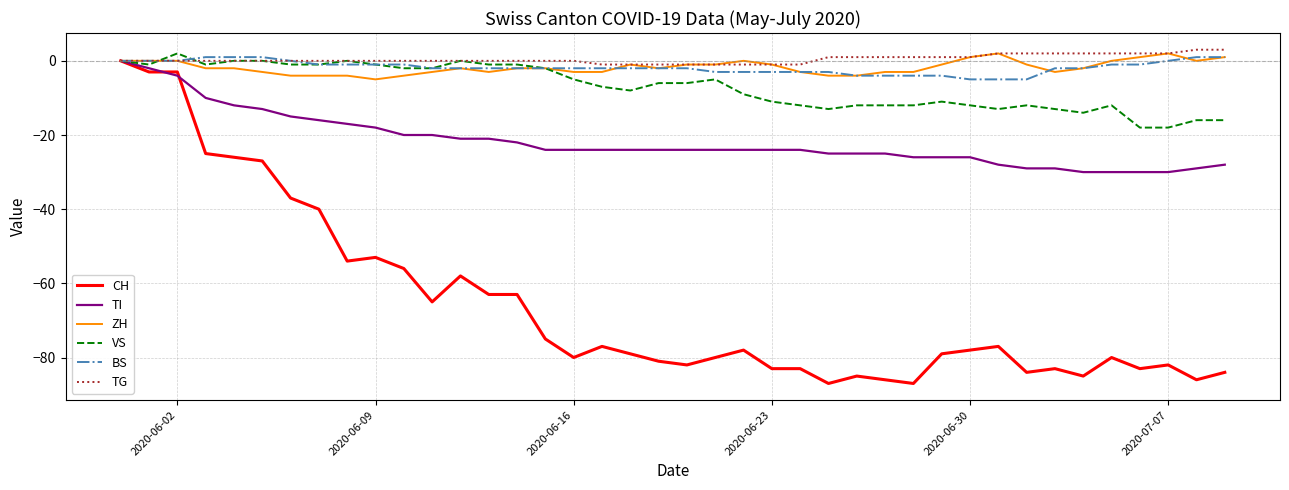

Which series has the widest spread of values?

CH